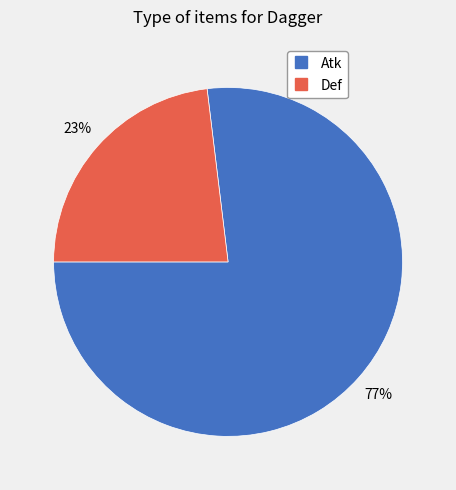

Rank the categories by value from highest to lowest.

Atk, Def